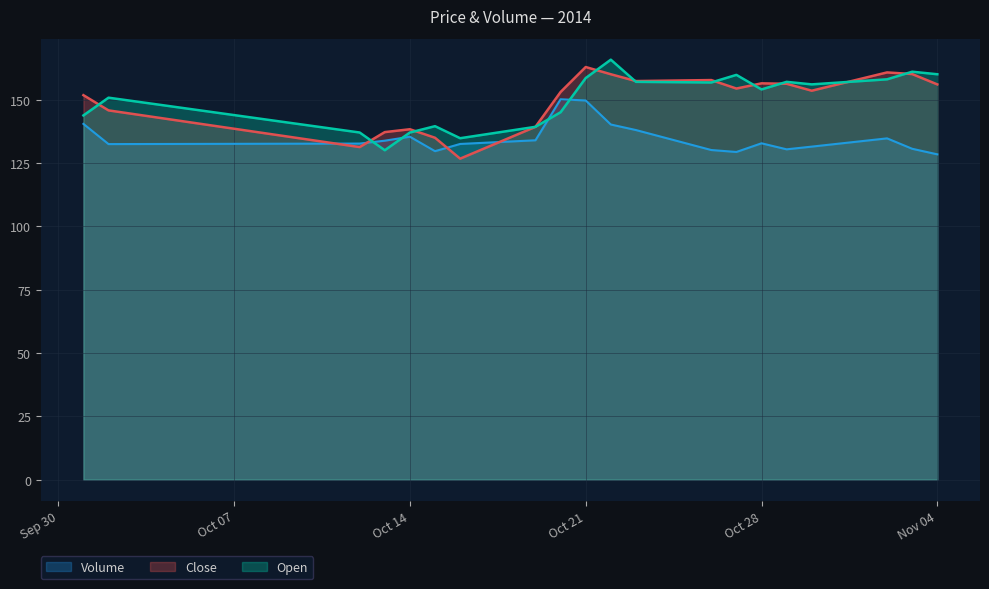

The value of Open at 2014/10/02 is 150.8. True or false?

True